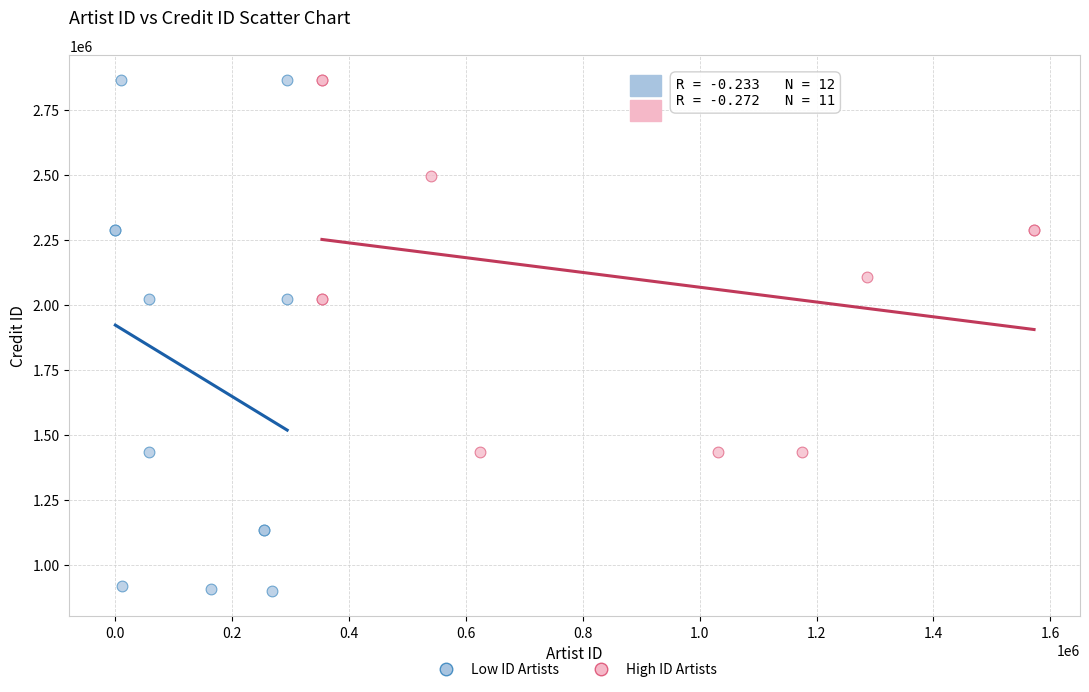

Which series reaches the minimum Y coordinate?

Low ID Artists